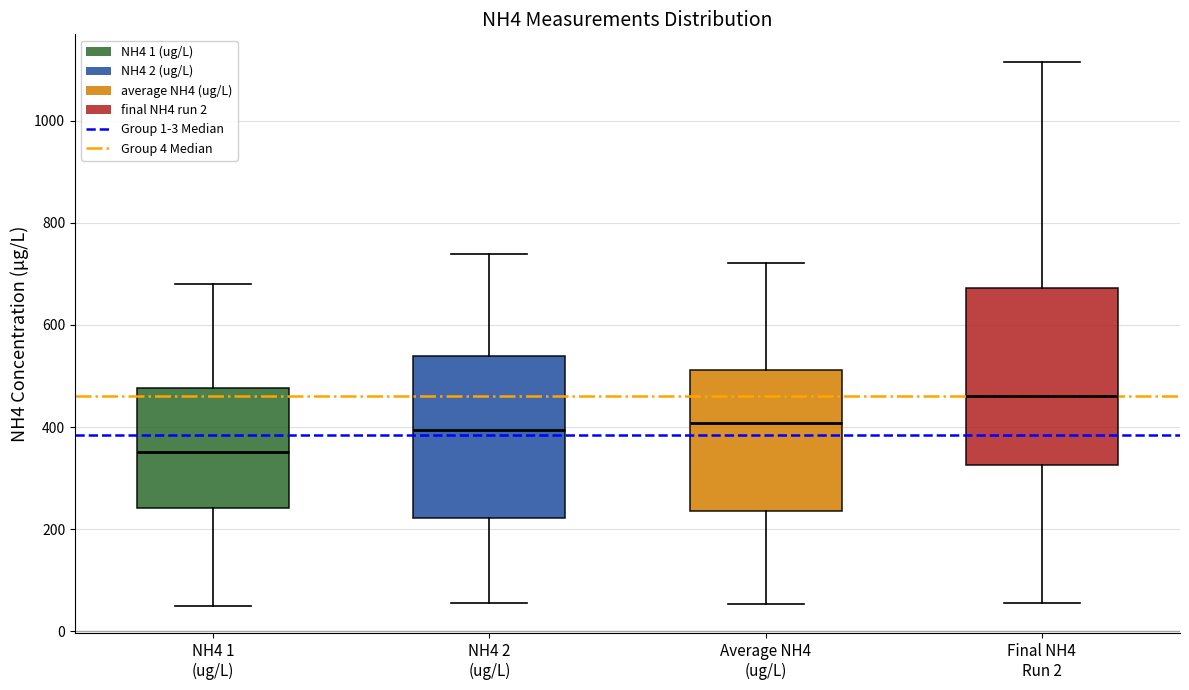

Which box's median line is the highest?

Final NH4 Run 2